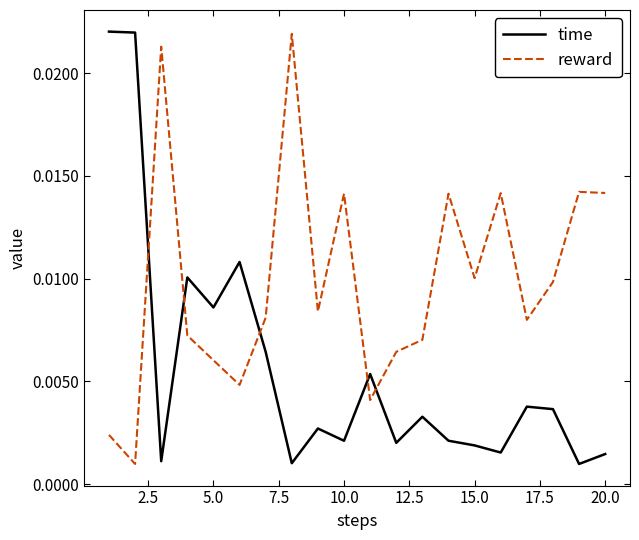

Is this an area chart (filled region under the line)?

No